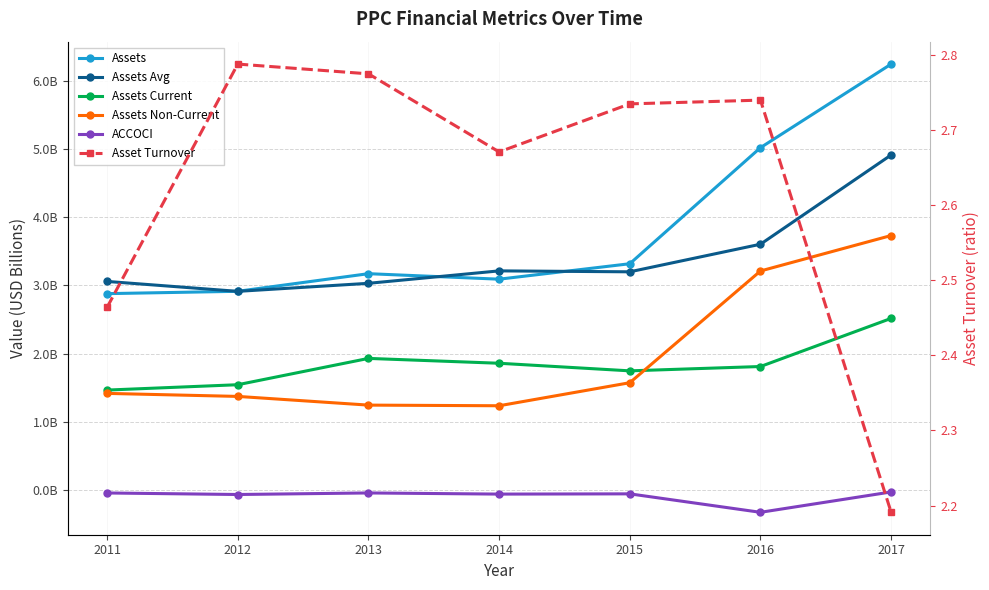

Where is Assets Avg nearest to the value 3?

2013